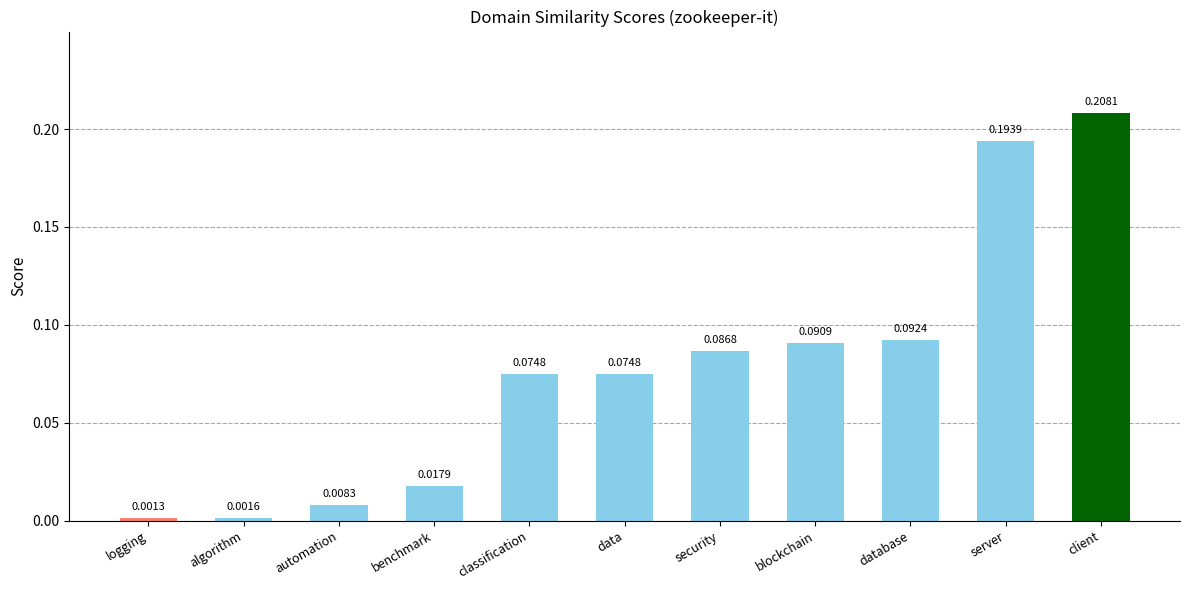

Which category has the lowest value across all series?

logging